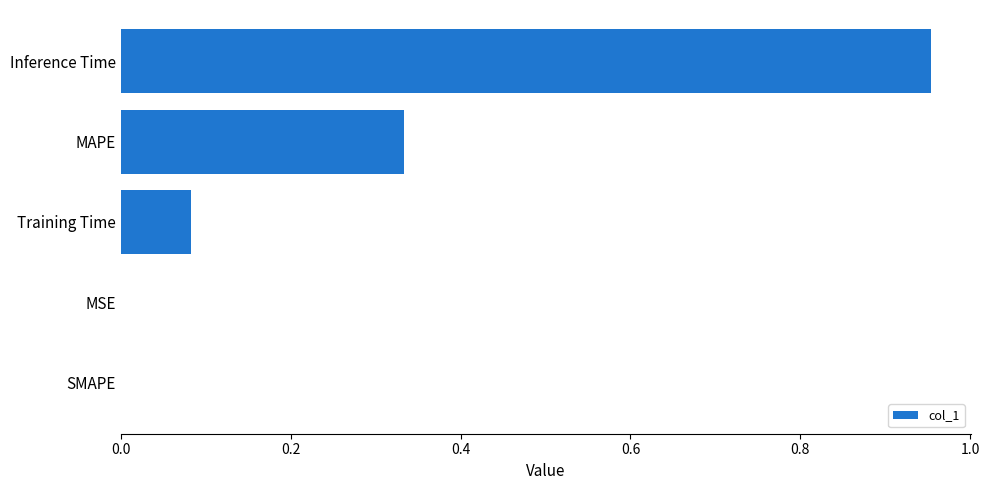

What is the sum of all values?

1.4